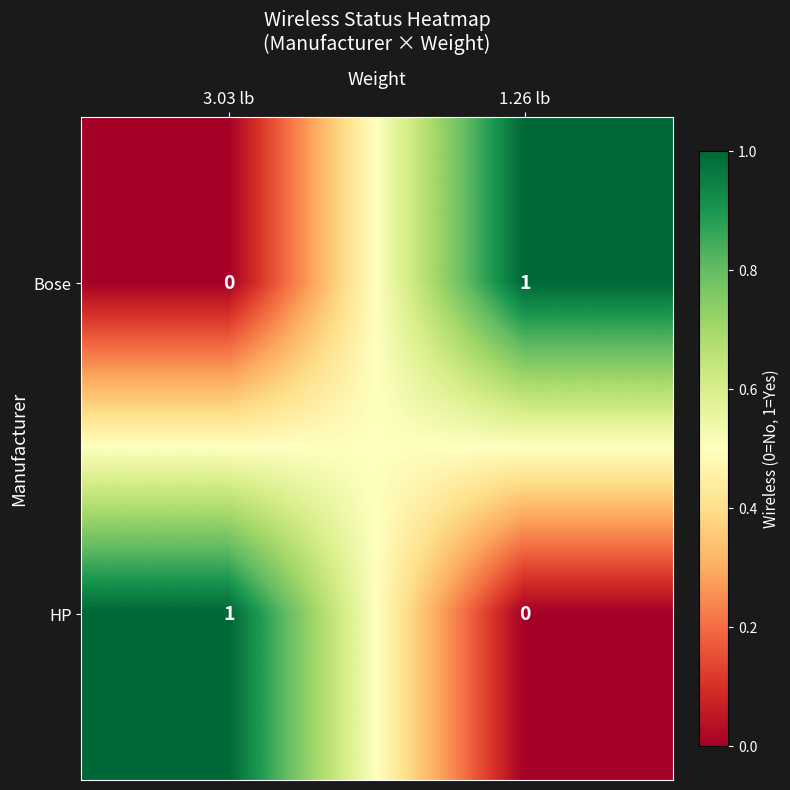

The Bose series shows -1 at 3.03 lb. True or false?

False